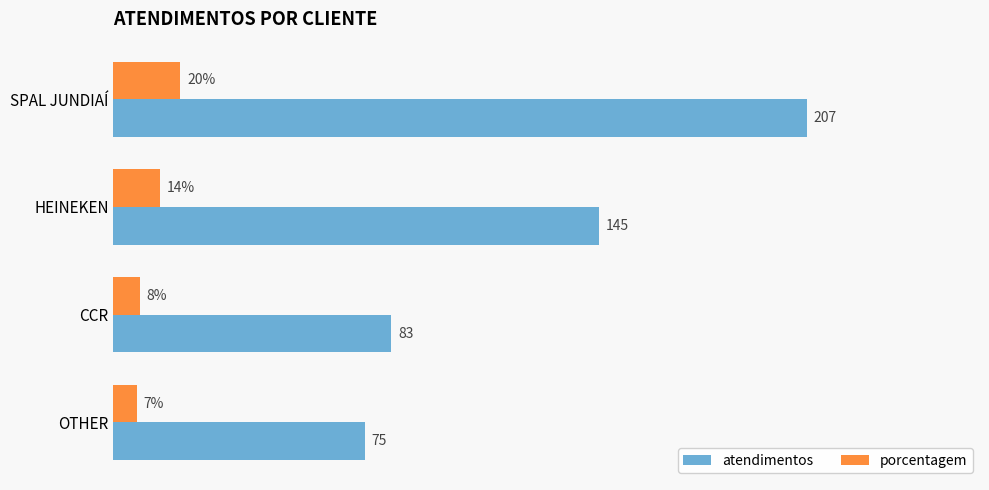

At HEINEKEN, list the series in order from smallest to largest.

porcentagem, atendimentos